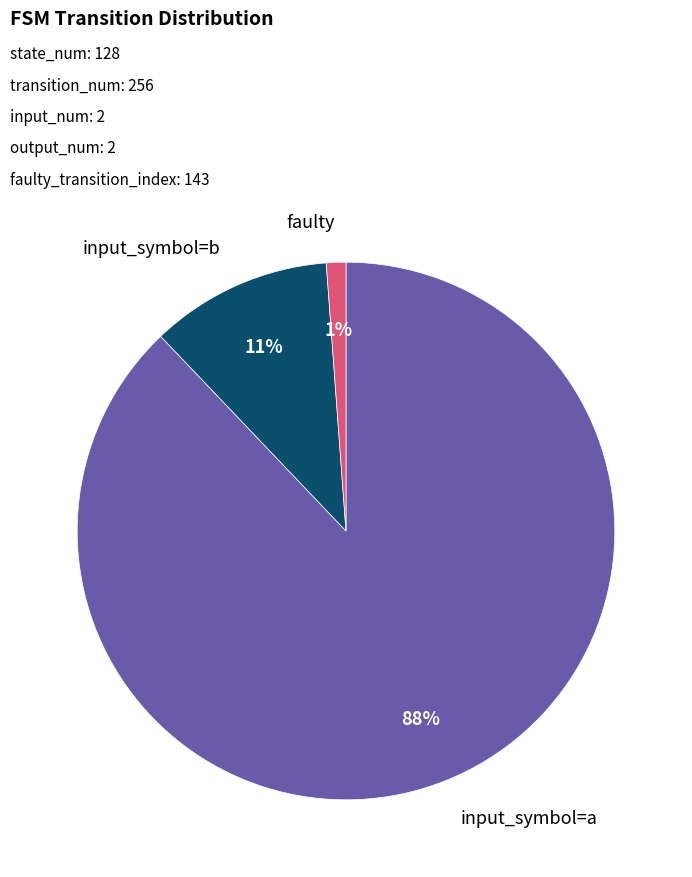

Do faulty and input_symbol=a together represent more than half of the pie?

Yes